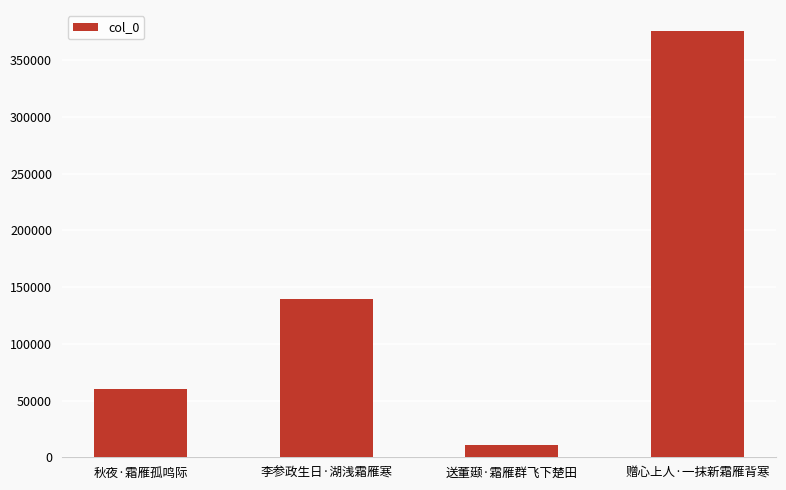

What value does the data have at 秋夜·霜雁孤鸣际, to the nearest 100?

59900